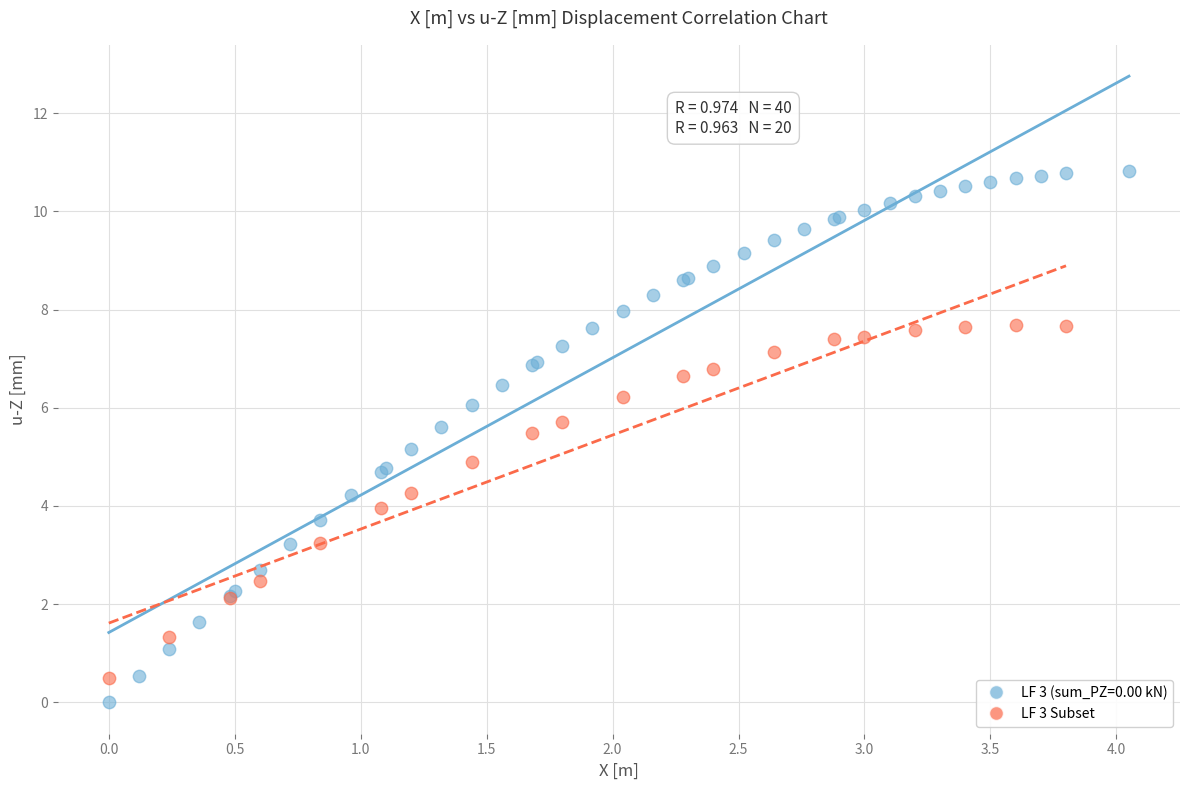

Which series contains the highest Y value?

LF 3 (sum_PZ=0.00 kN)